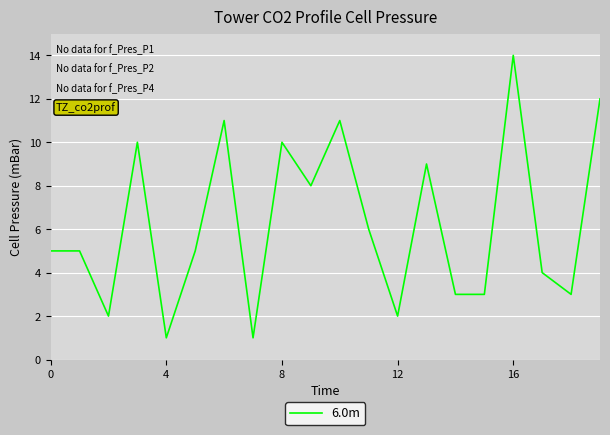

What is the difference between the maximum and minimum values?

13